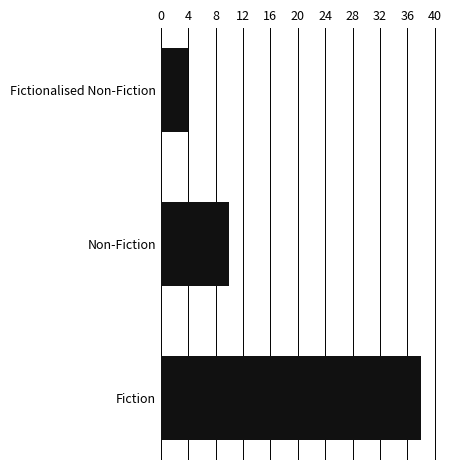

At which category does the chart reach its minimum across all series?

Fictionalised Non-Fiction